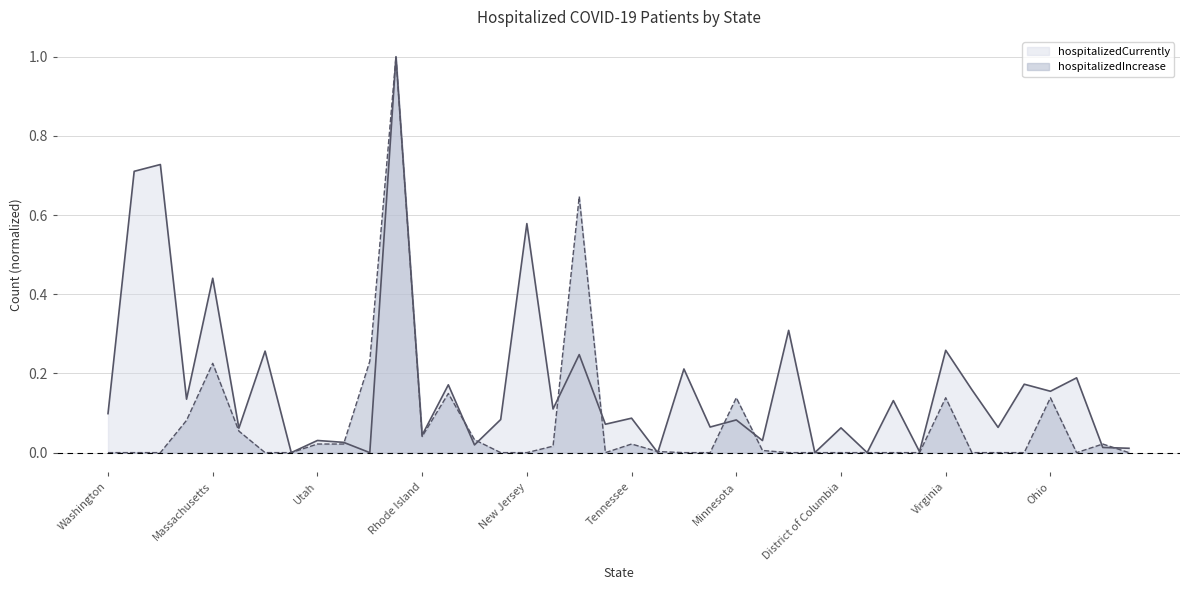

How many times do hospitalizedIncrease and hospitalizedCurrently cross each other?

11